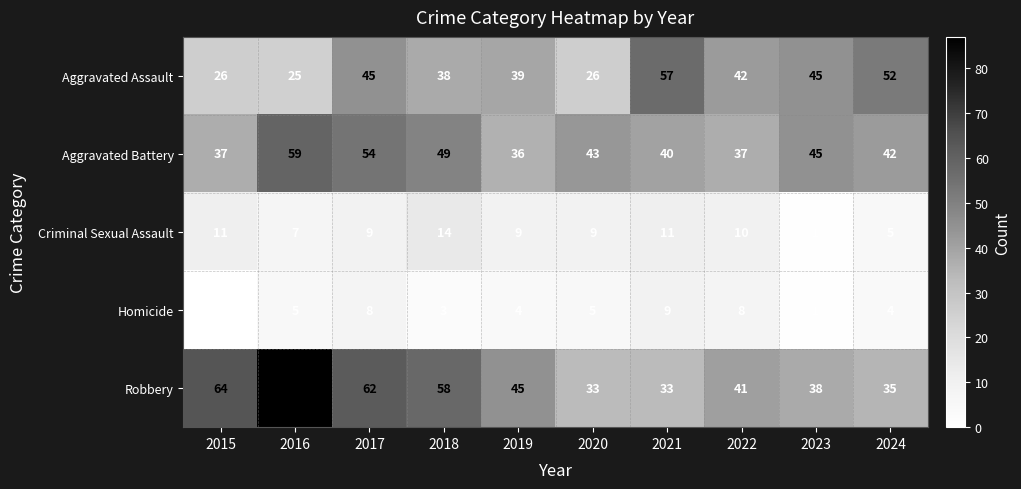

What is the sum of all Criminal Sexual Assault values?

86